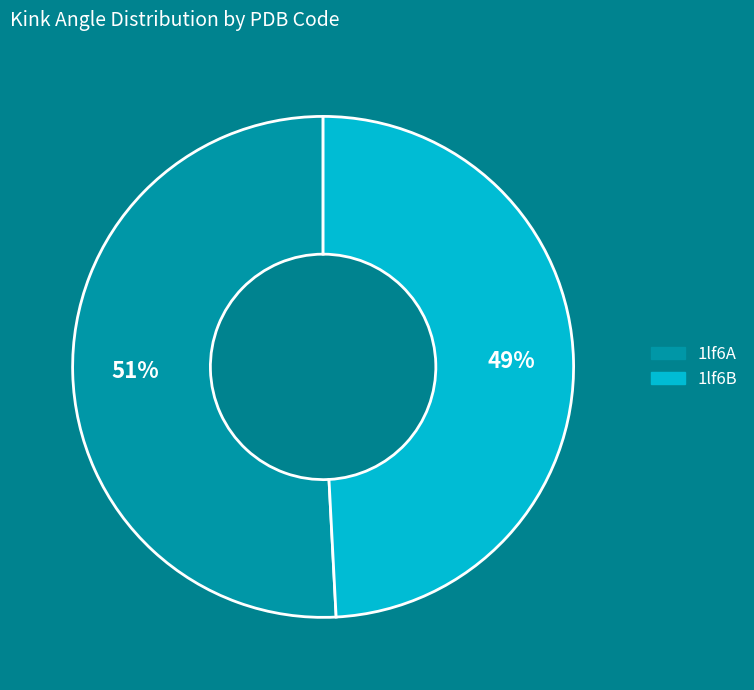

Is the sum of 1lf6A and 1lf6B greater than half?

Yes